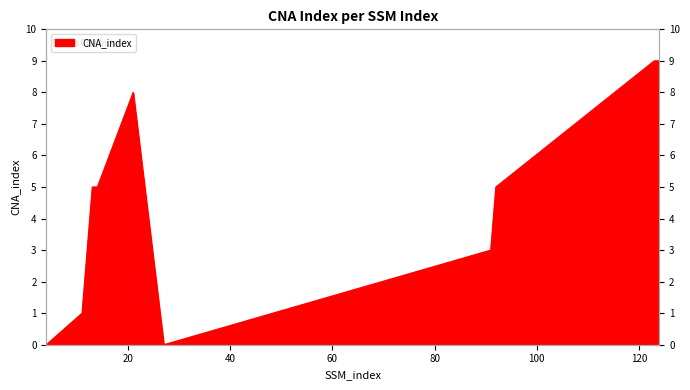

Does the chart display data point markers on the line(s)?

No